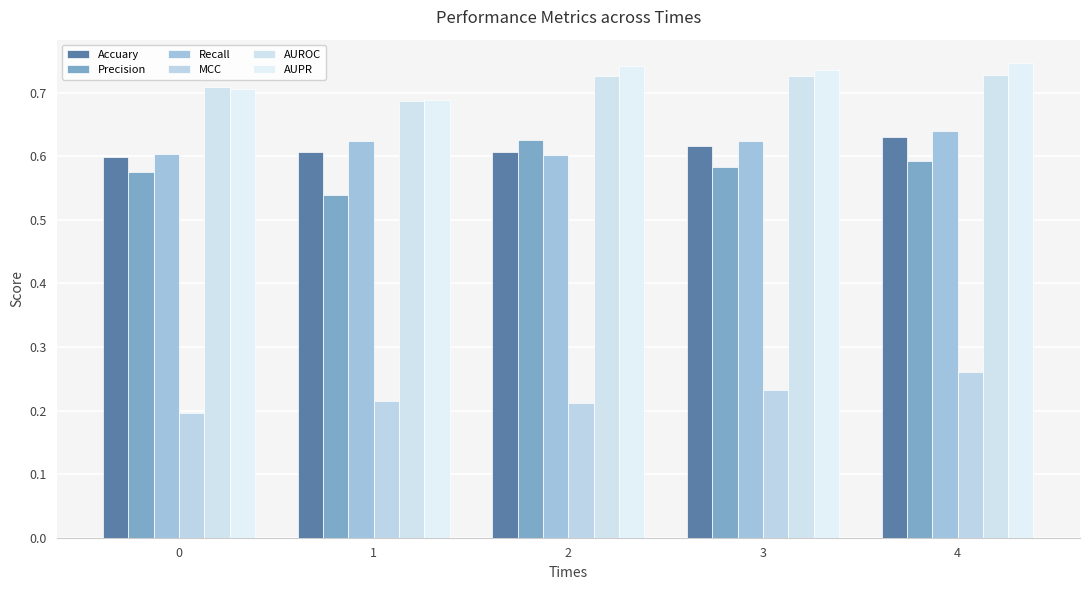

Is it true that Accuary equals 0.3 at 2?

False